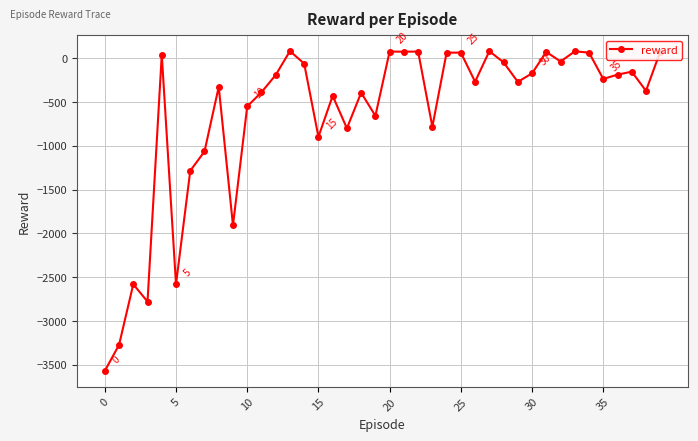

What is the average value?

-633